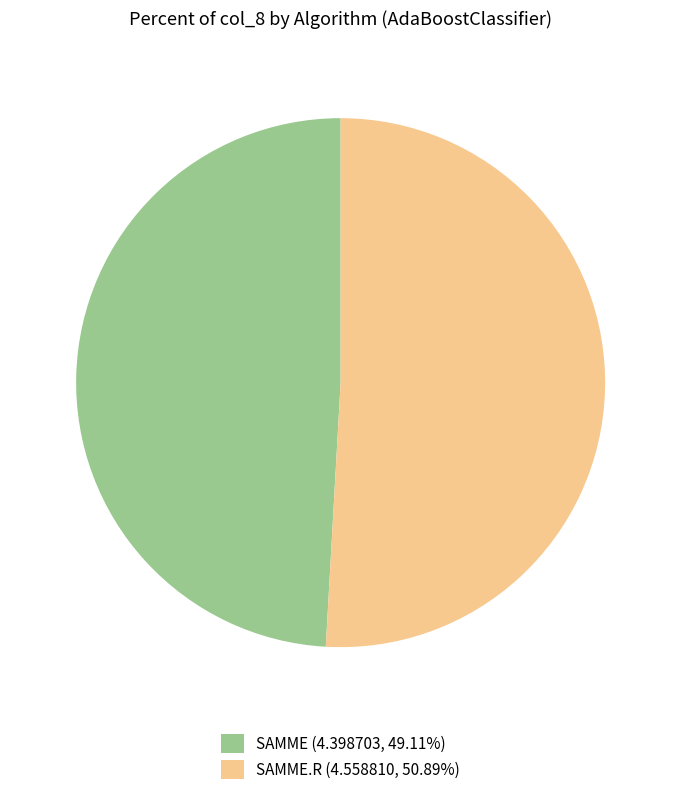

Is the sum of SAMME (4.398703, 49.11%) and SAMME.R (4.558810, 50.89%) greater than half?

Yes